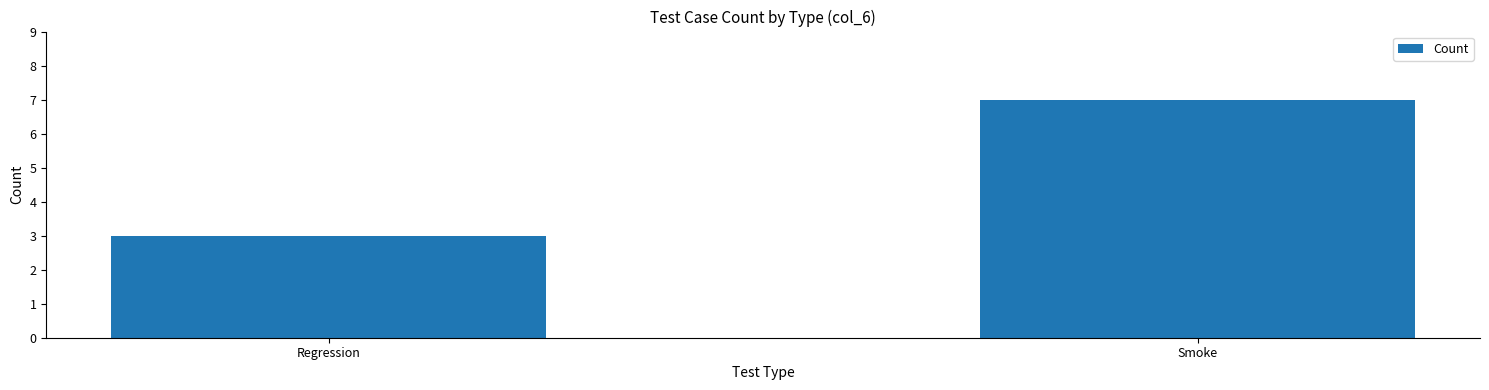

Which label corresponds to the largest value in the chart?

Smoke